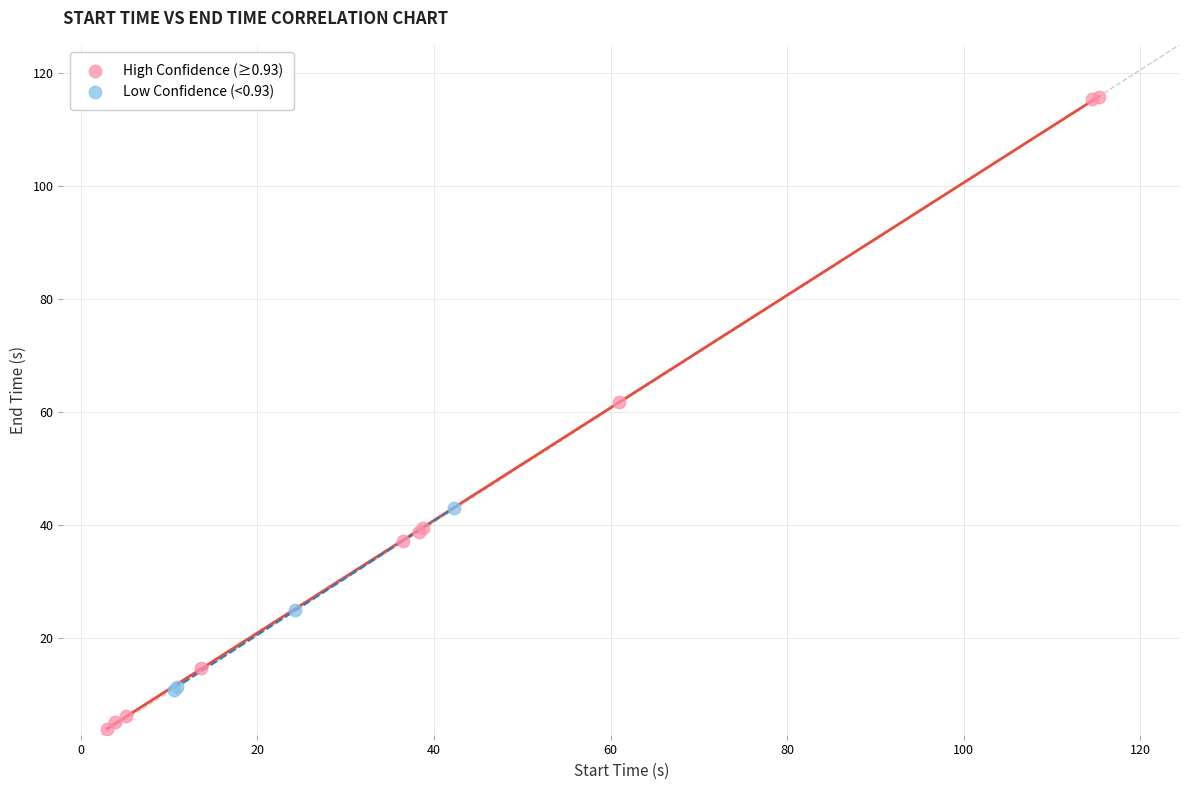

Which series has the largest Y range (max minus min)?

High Confidence (≥0.93)